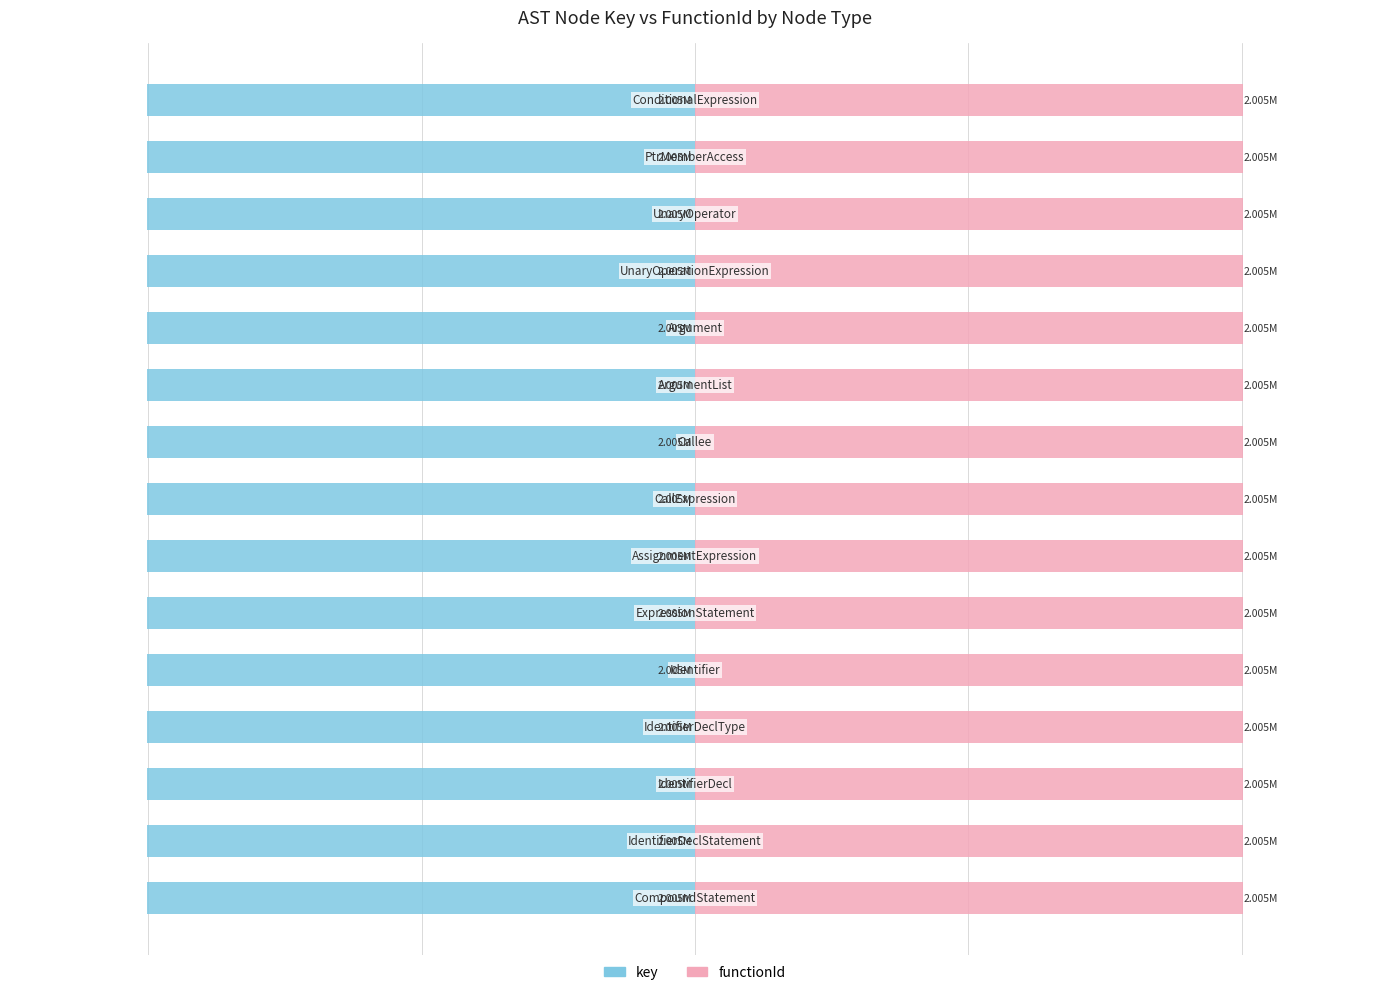

Does the chart contain any negative values?

Yes